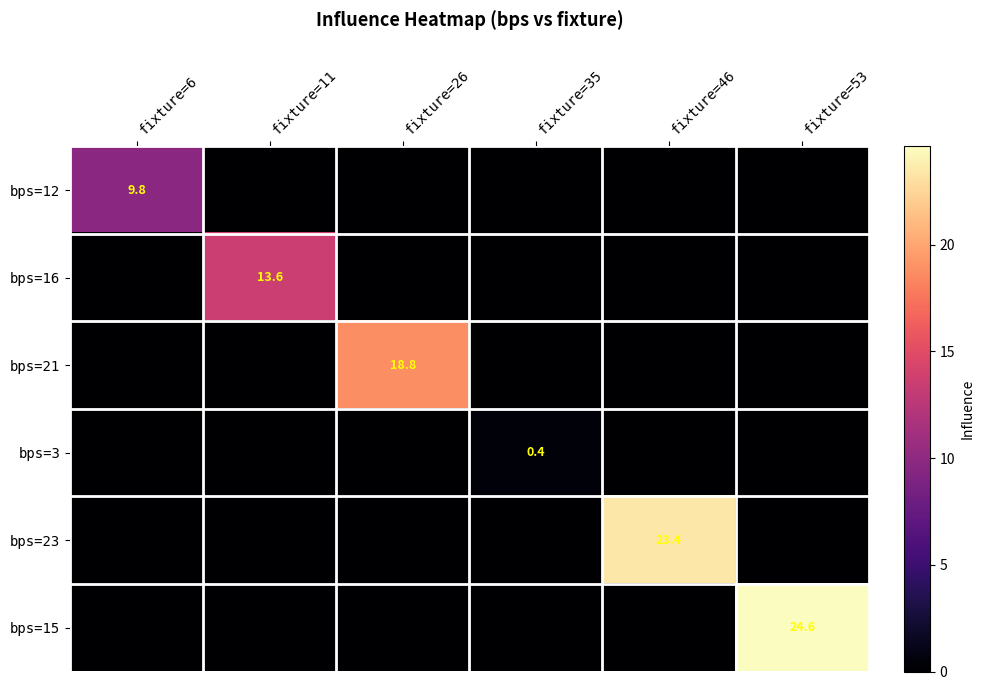

True or false: bps=12 has a value of 3.5 at fixture=6.

False